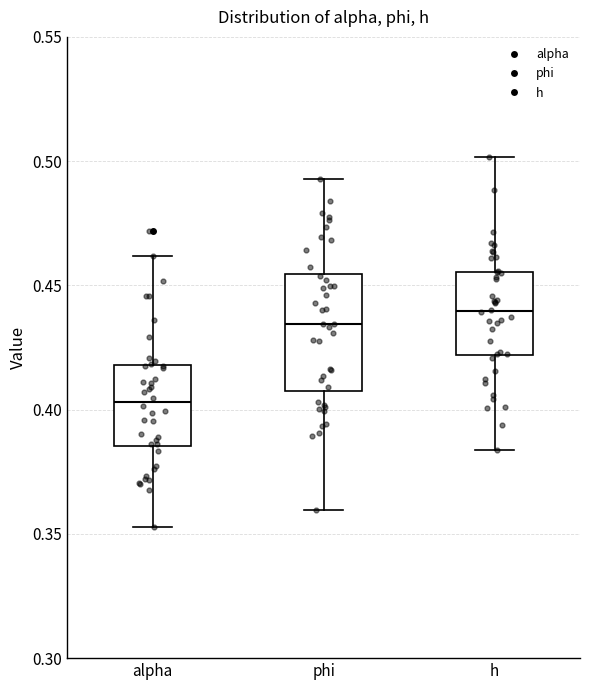

Where does the upper whisker of the box for alpha end on the y-axis? The values are not printed on the chart, so give them approximately, as read against the axis.

0.460